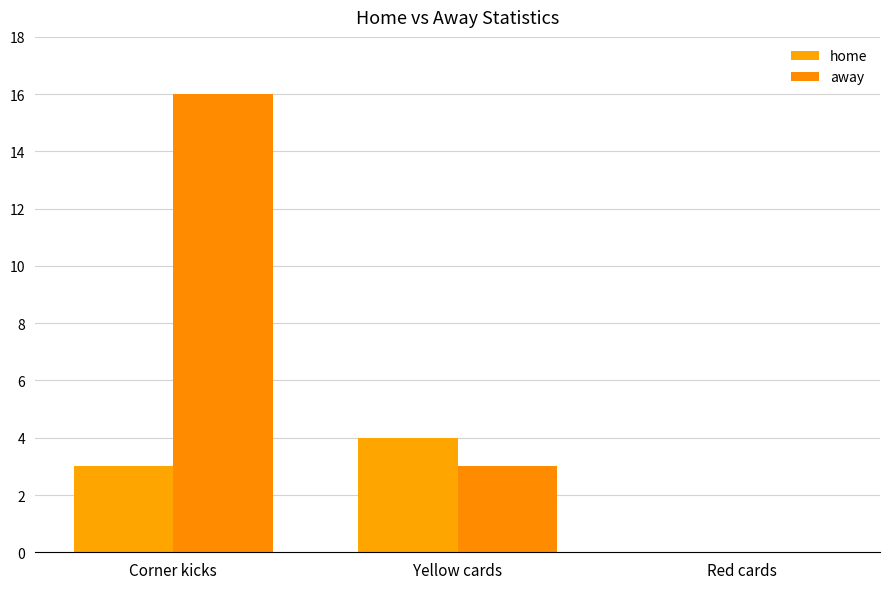

The home series shows 1 at Yellow cards. True or false?

False